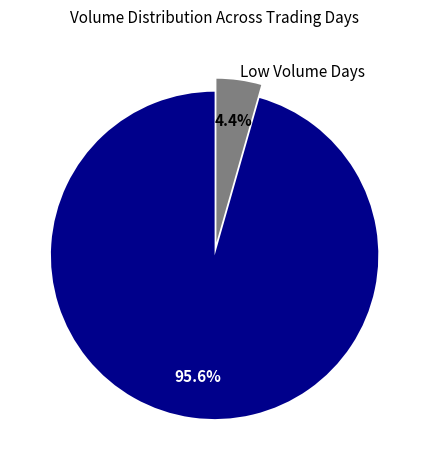

What is the smallest slice in the pie chart?

Low Volume Days